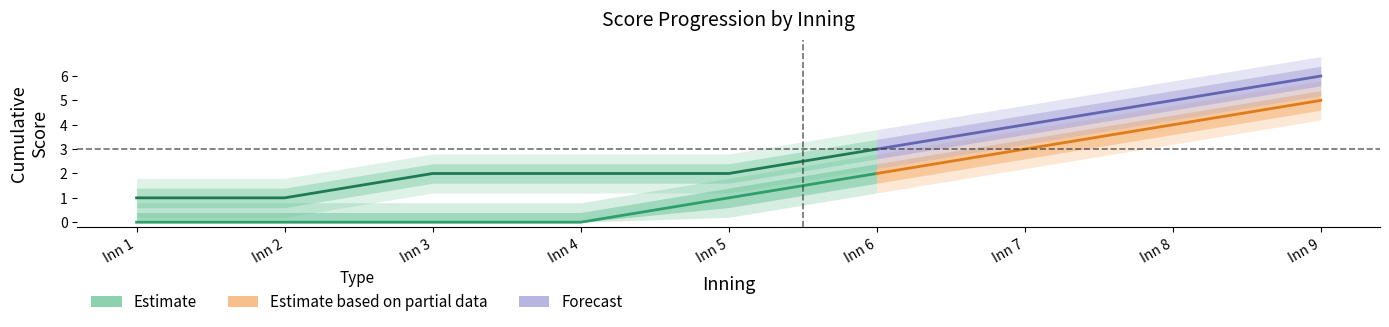

Does the chart have visible grid lines?

No